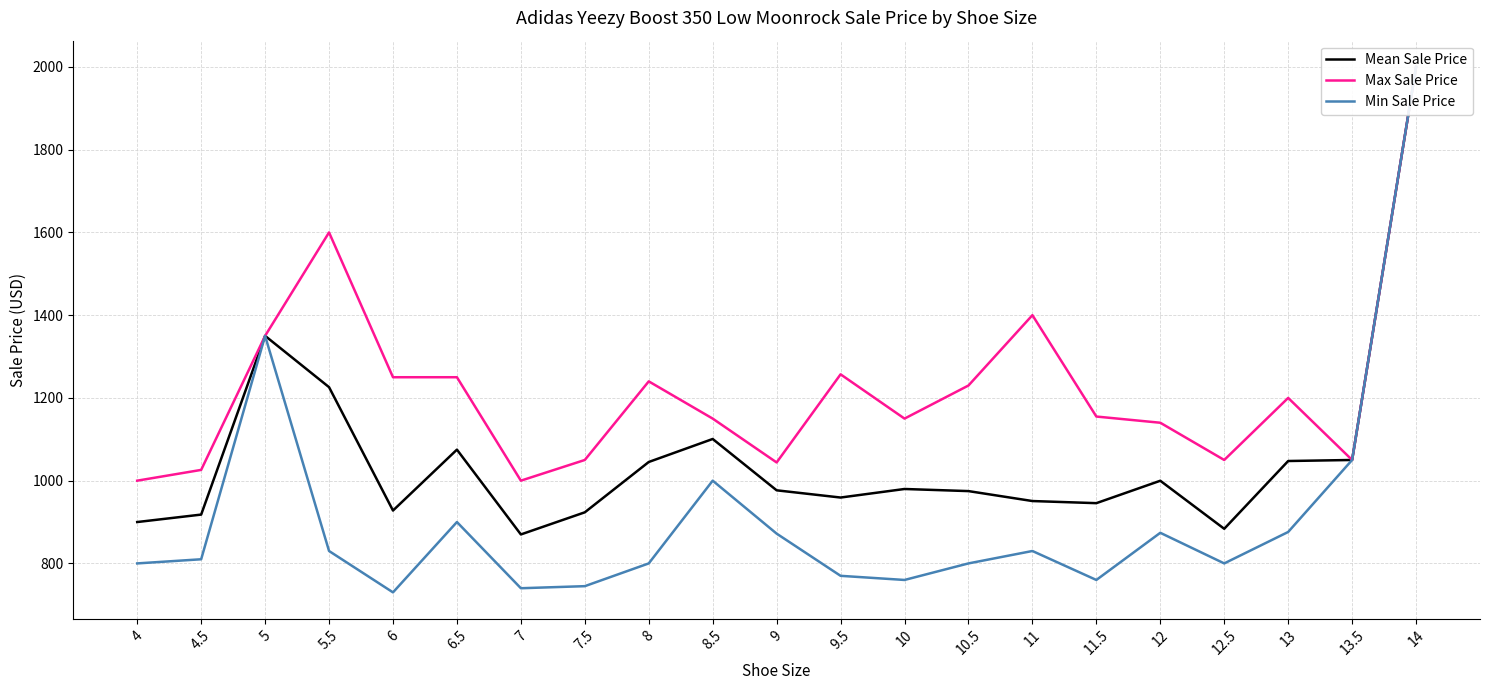

True or false: Max Sale Price and Mean Sale Price intersect in this chart.

False